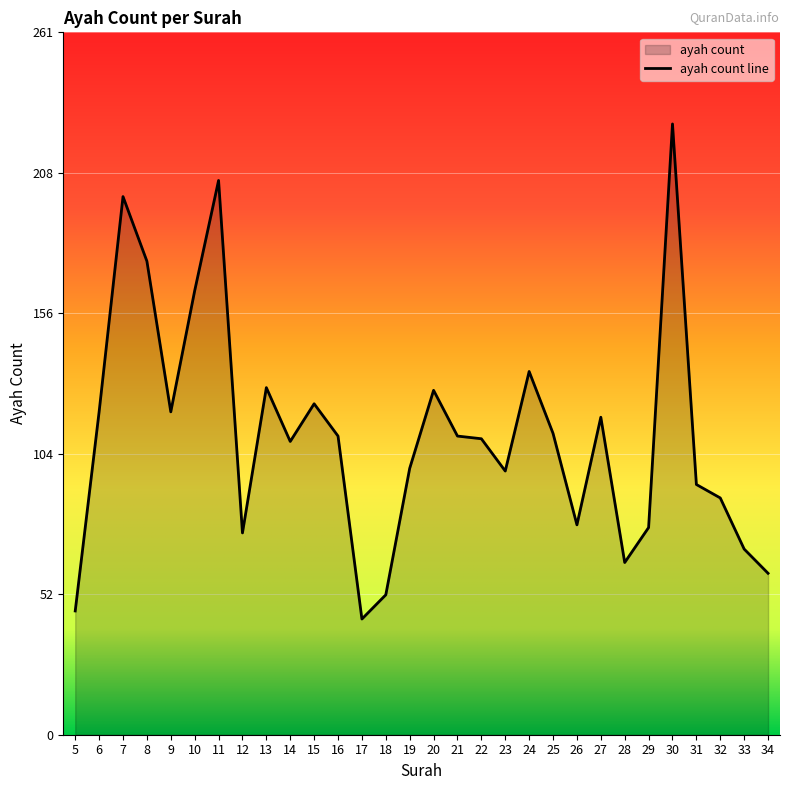

How many lines are shown in the chart?

1